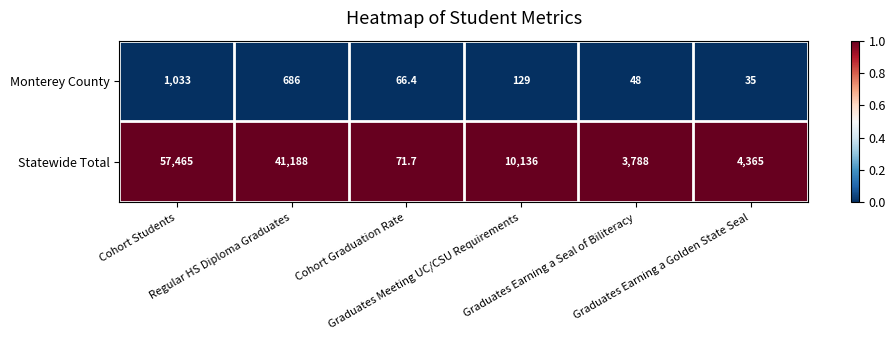

What is the maximum value for Statewide Total?

57465.0